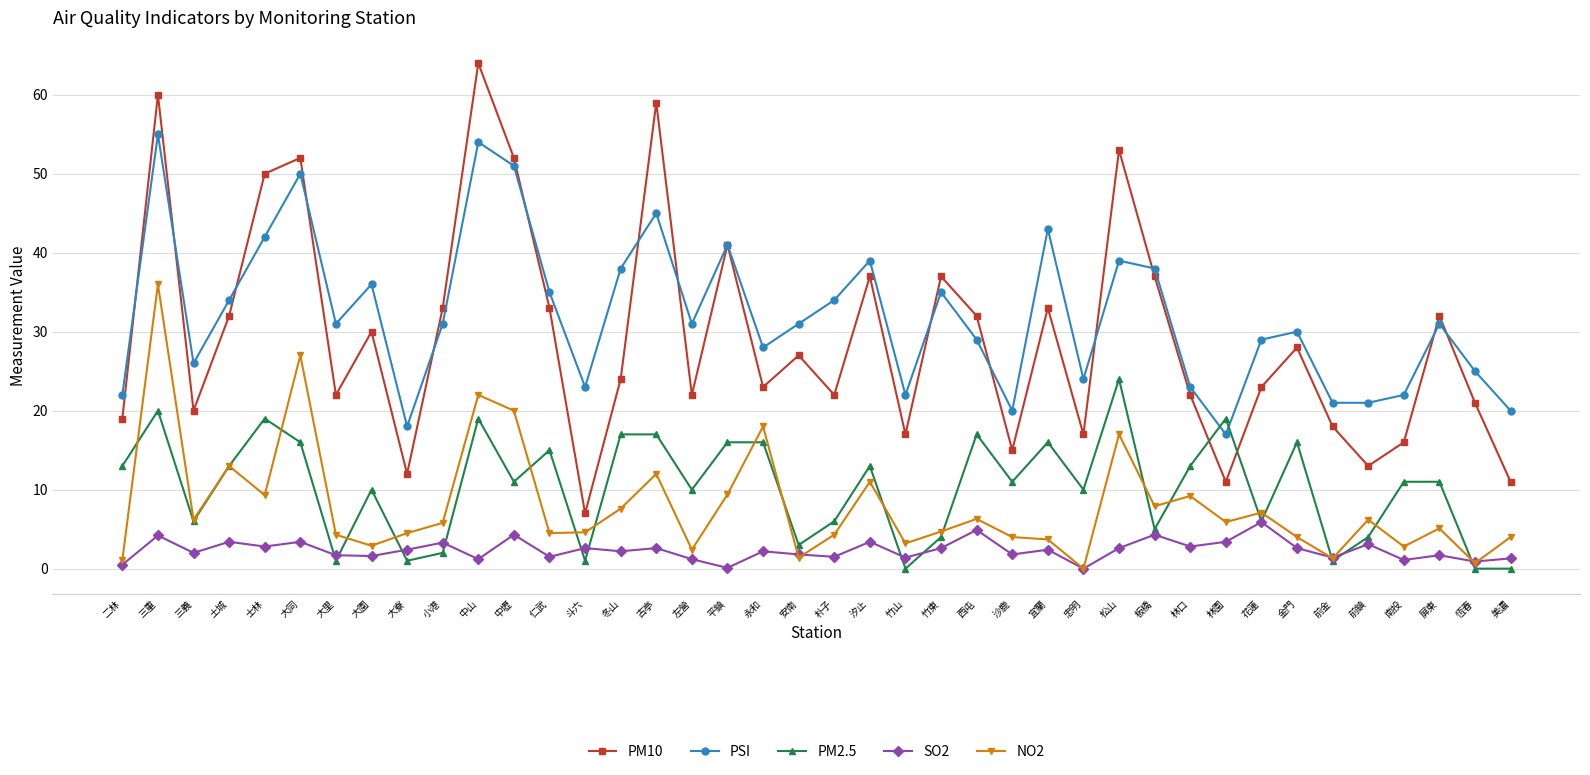

Where is the first local maximum for PM2.5?

三重